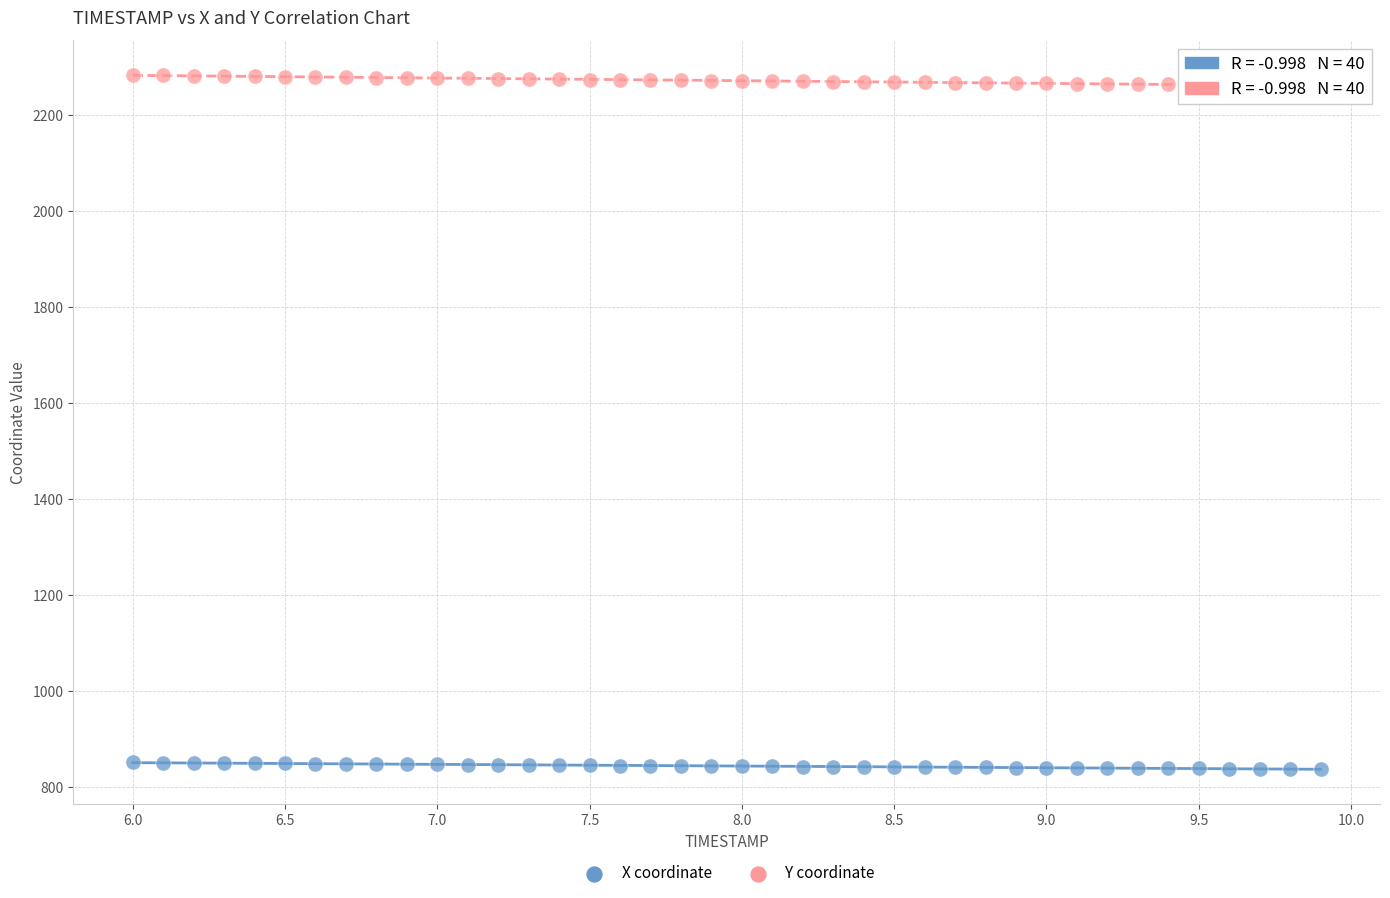

Which series contains the lowest Y value?

X coordinate